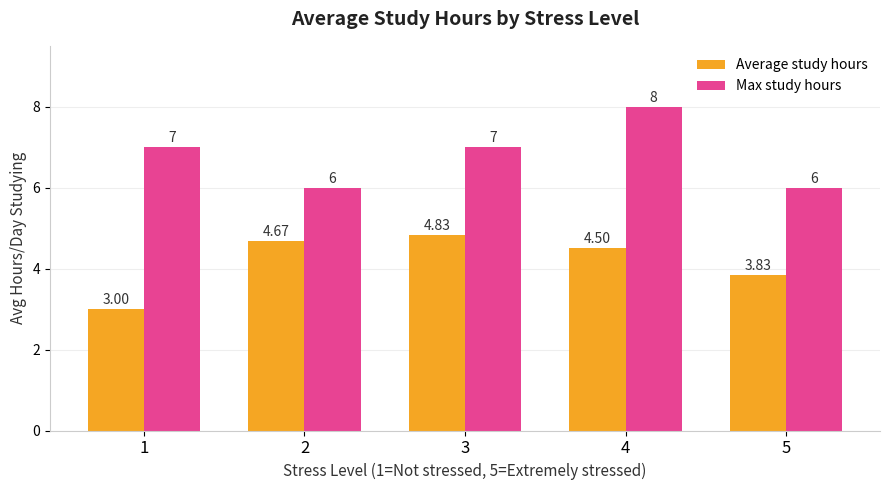

What is the difference between the highest and lowest values at 1?

4.0